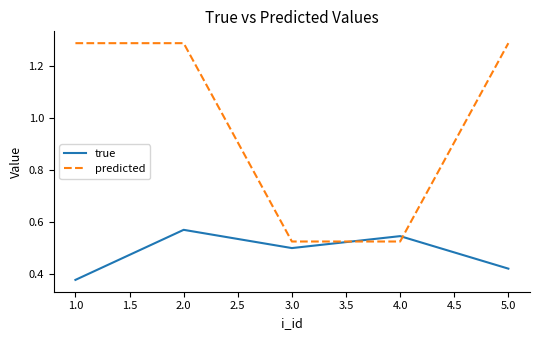

In true, how many points are lower than both neighbors (excluding endpoints)?

1